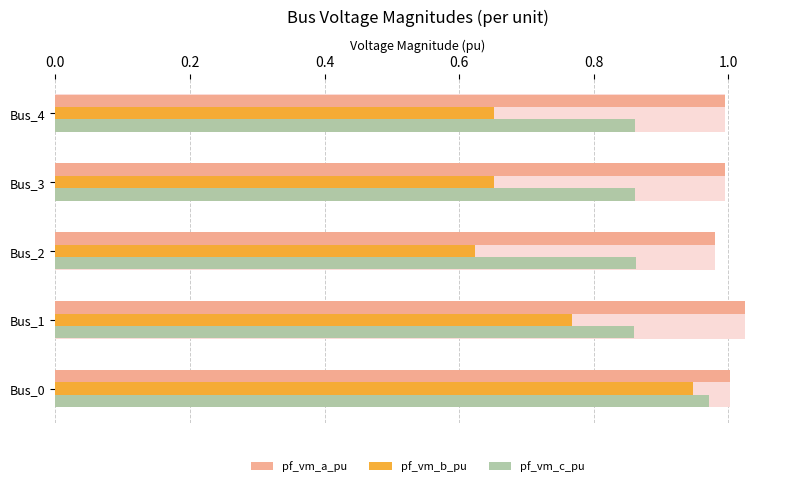

What are all the series names shown in the legend?

pf_vm_a_pu, pf_vm_b_pu, pf_vm_c_pu